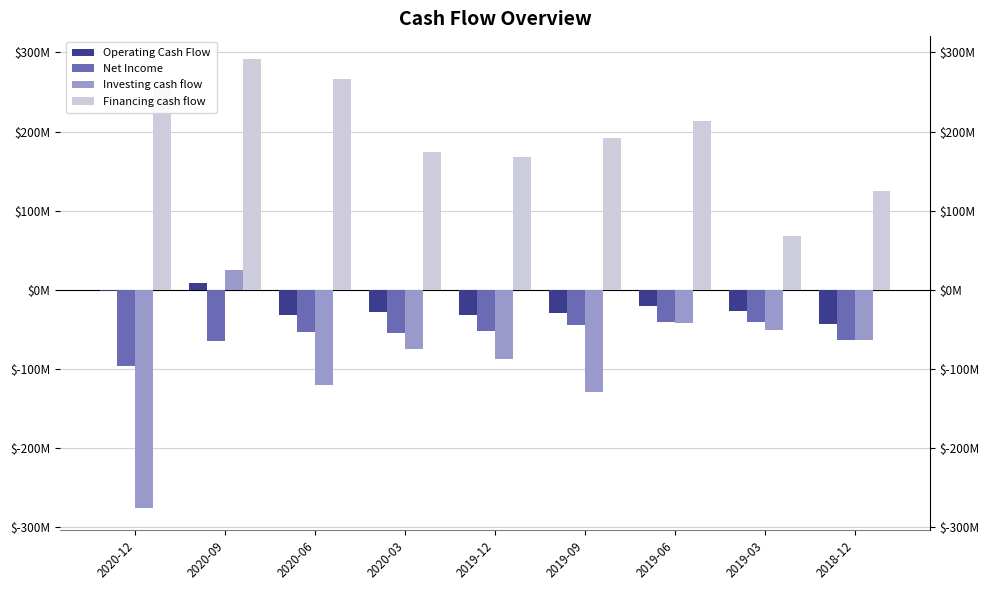

What is the difference between the maximum and second lowest values in the Investing cash flow series?

153.9